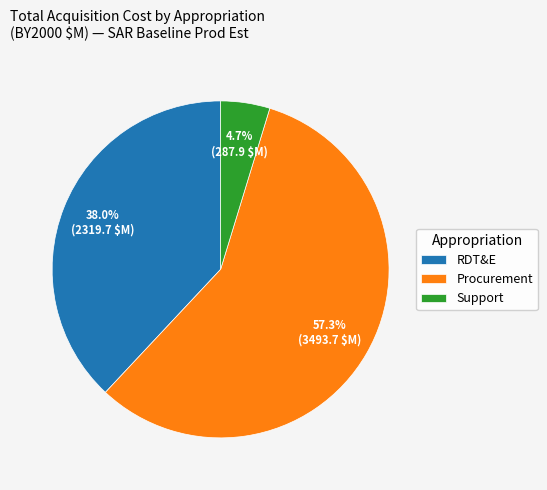

Approximately how many times larger is the value at RDT&E compared to Procurement?

0.7